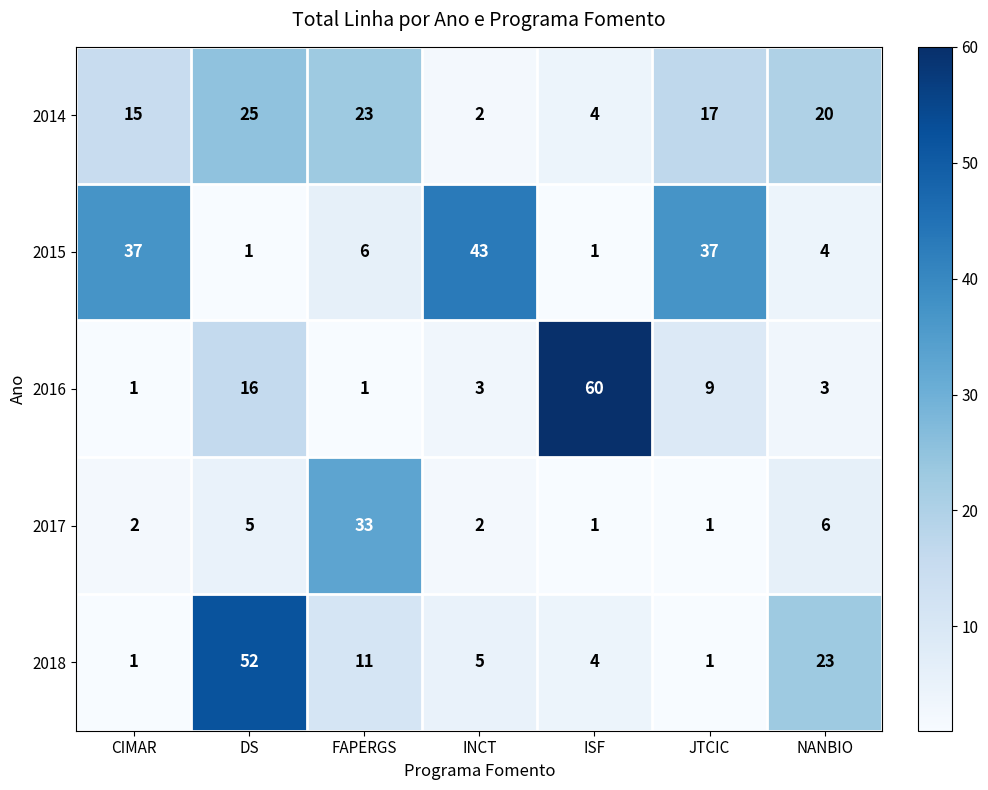

Which label corresponds to the largest value in the chart?

ISF